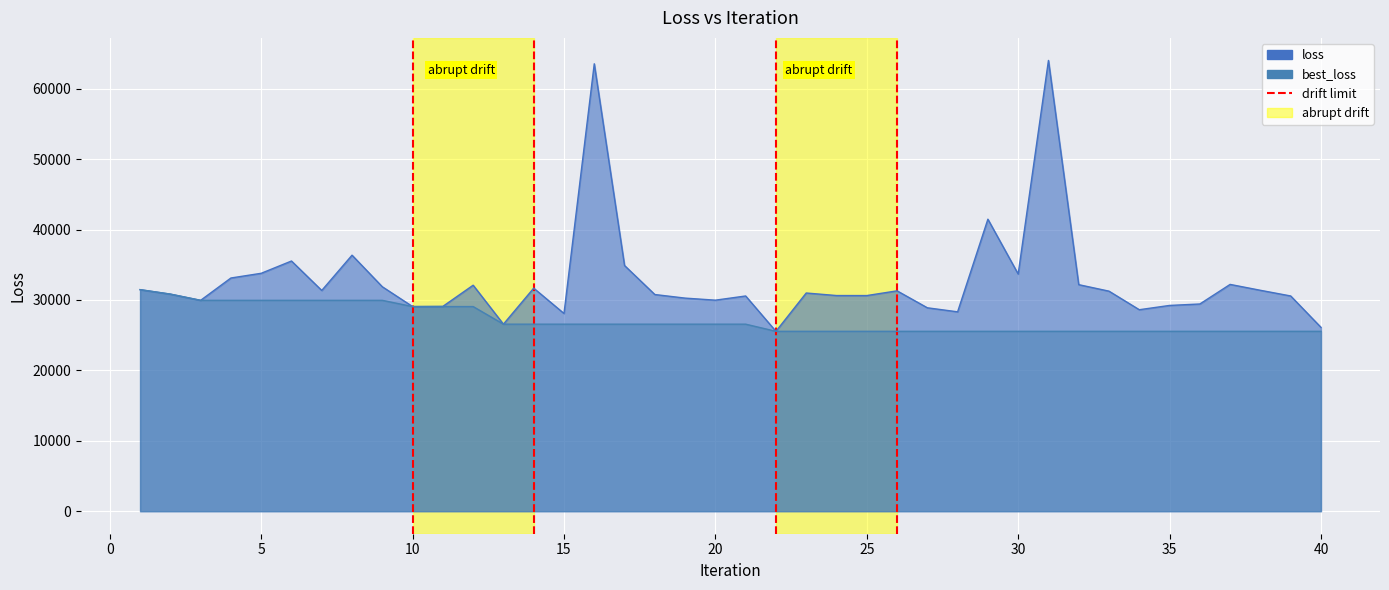

What is the change in value from −5 to 0?

+1